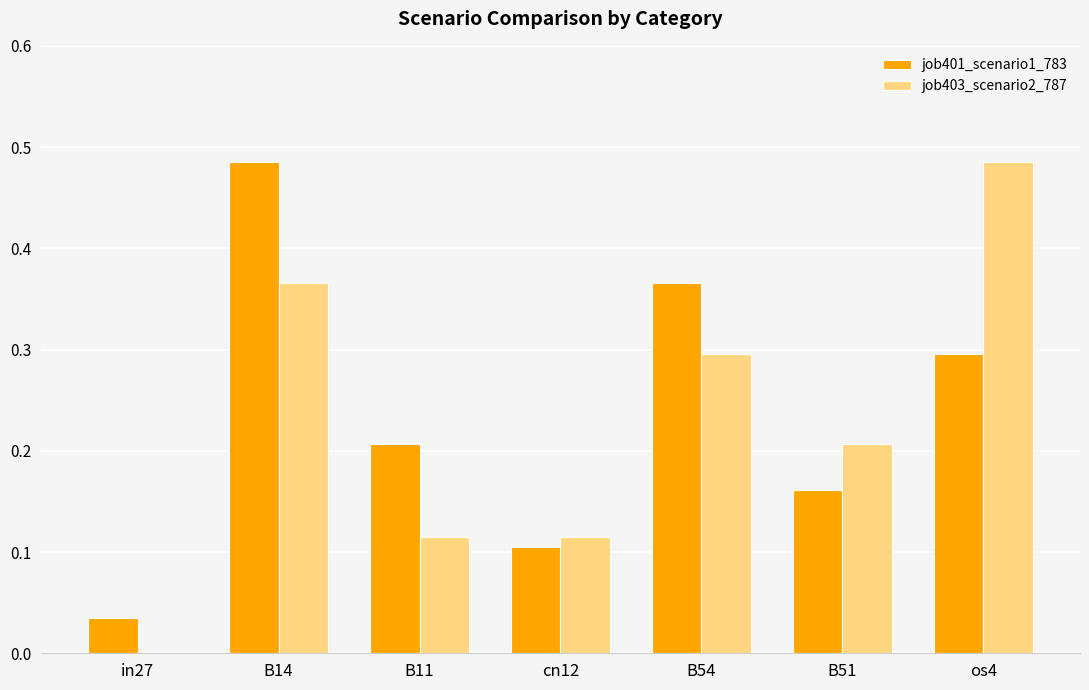

True or false: job401_scenario1_783 has a value of 0.3 at B11.

False